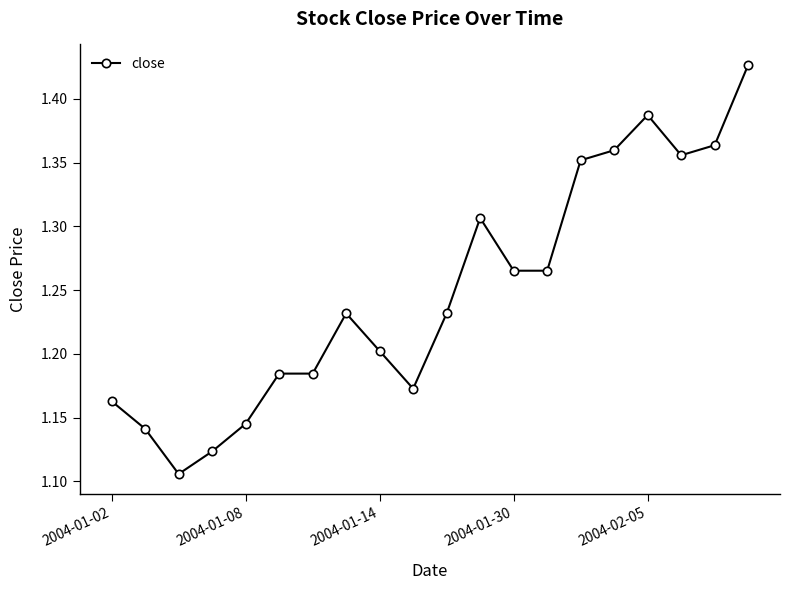

Count the values in the range 1 to 2.

20